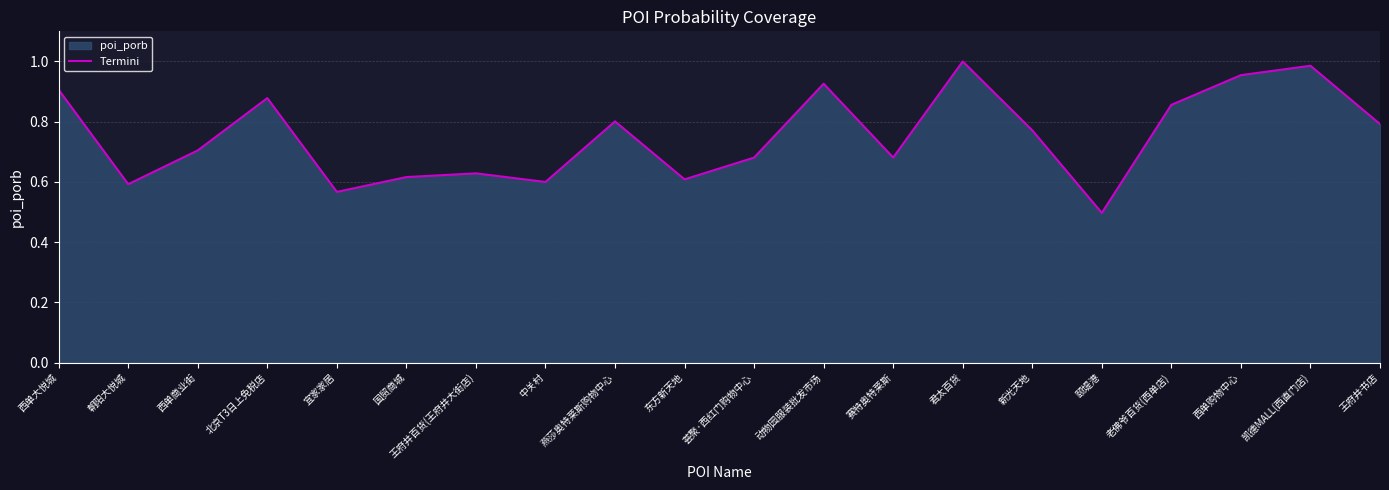

List the labels in order of value, largest first.

君太百货, 凯德MALL(西直门店), 西单购物中心, 动物园服装批发市场, 西单大悦城, 北京T3日上免税店, 老佛爷百货(西单店), 燕莎奥特莱斯购物中心, 王府井书店, 新光天地, 西单商业街, 赛特奥特莱斯, 荟聚·西红门购物中心, 王府井百货(王府井大街店), 国贸商城, 东方新天地, 中关村, 朝阳大悦城, 宜家家居, 颐堤港